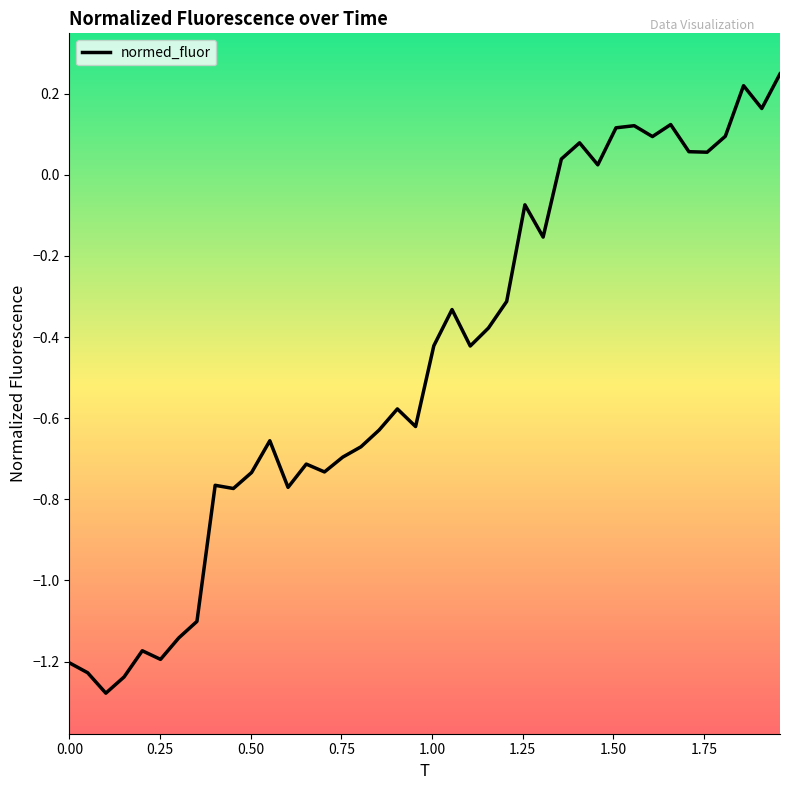

What is the smallest value displayed?

-1.3